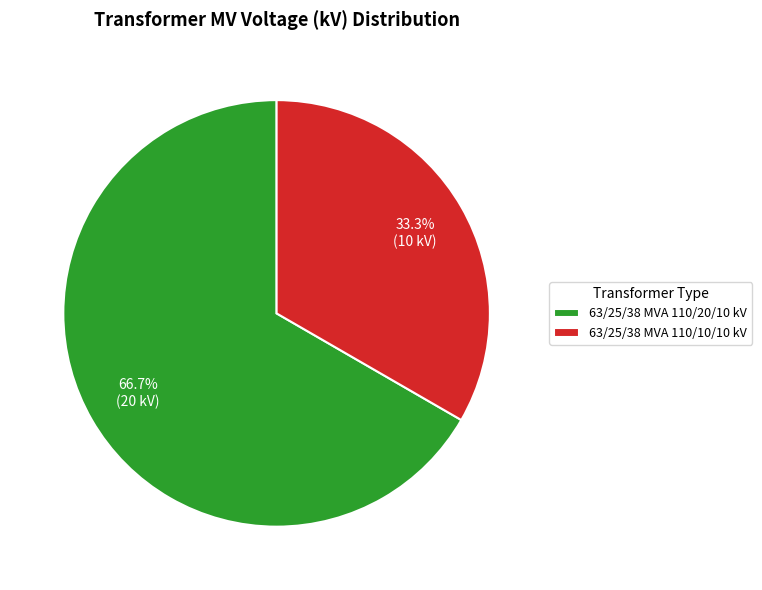

Is it true that 63/25/38 MVA 110/20/10 kV is 67% of the pie?

True